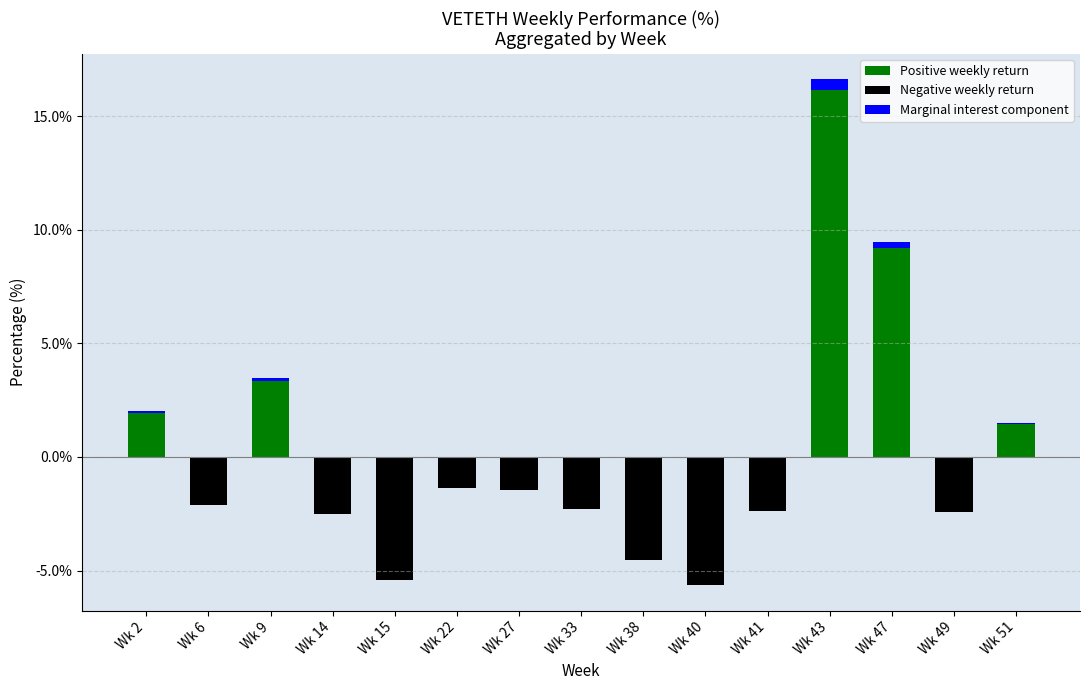

What are all the series names shown in the legend?

Positive weekly return, Negative weekly return, Marginal interest component